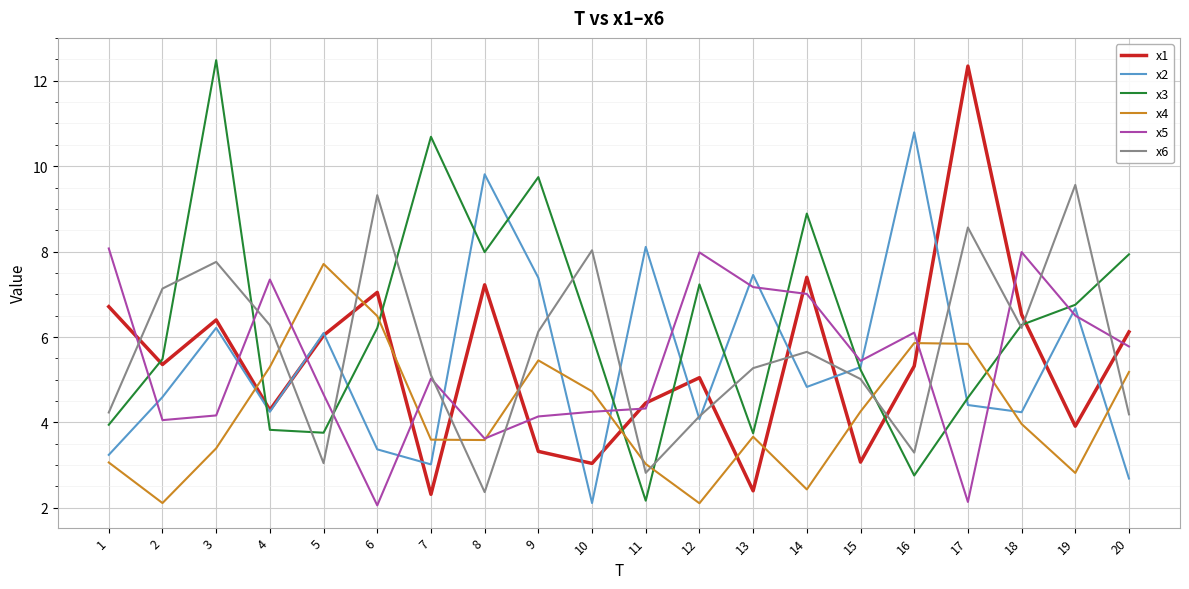

After their last crossing, which series has the higher values: x1 or x5?

x1